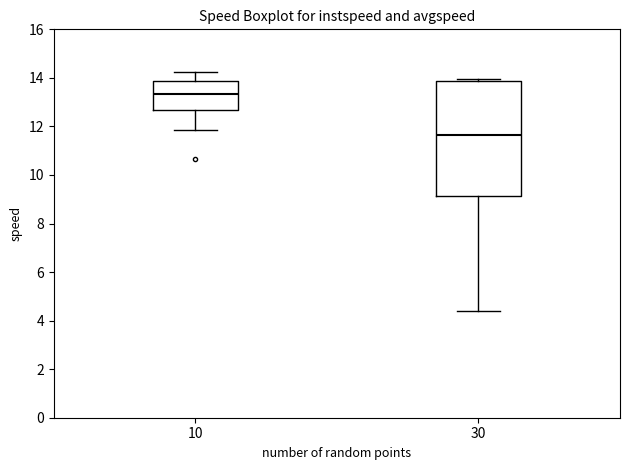

Reading left to right, read every box against the y-axis: the position of its median line, the range the box covers, and the ends of its whiskers. The values are not printed on the chart, so give them approximately, as read against the axis.

10: median 13.4, box 12.6 to 13.8, whiskers 11.8 to 14.2
30: median 11.6, box 9.2 to 13.8, whiskers 4.4 to 14.0